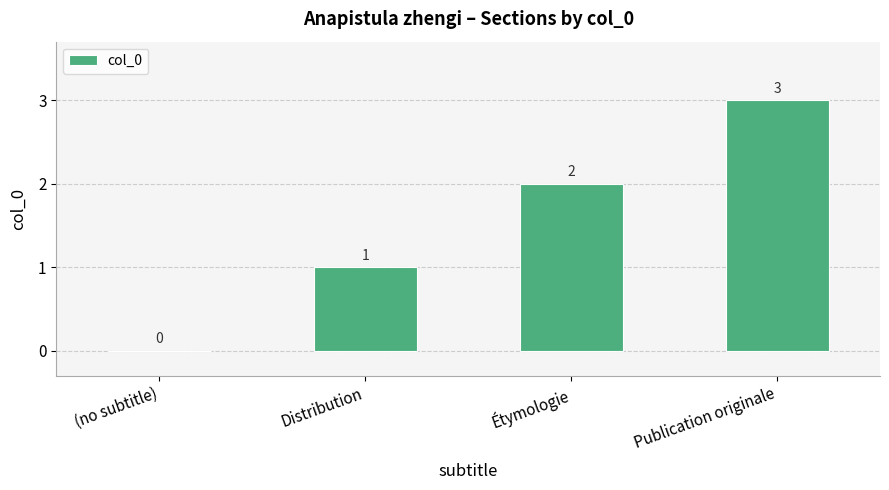

Reading left to right, what are all the values shown in this chart?

(no subtitle)=0	Distribution=1	Étymologie=2	Publication originale=3